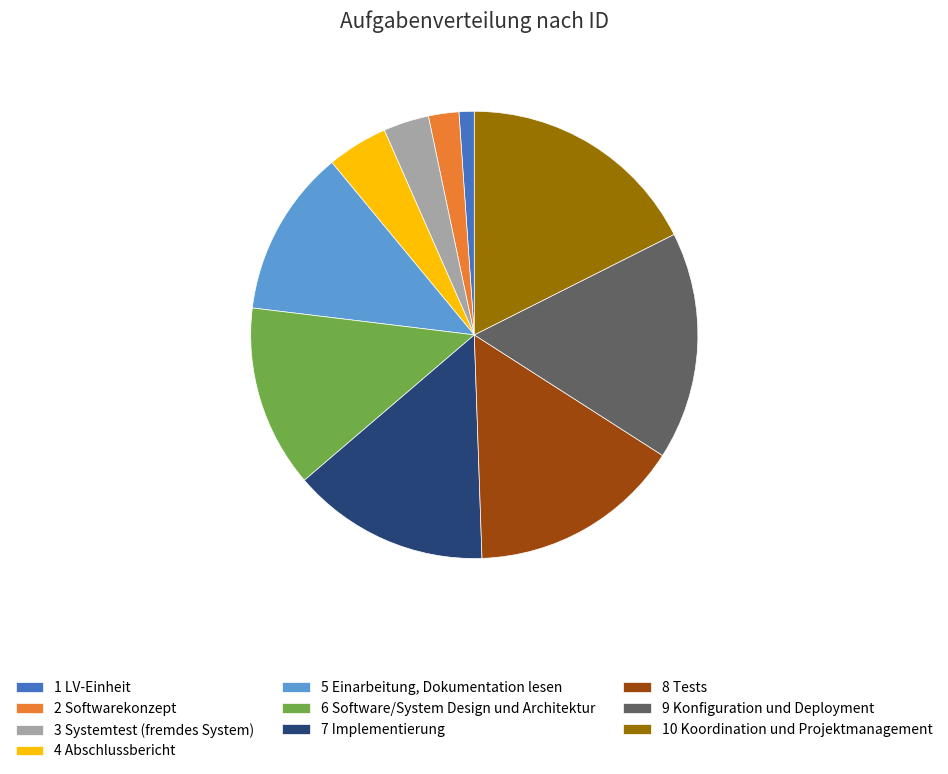

Combined, do 2 Softwarekonzept and 5 Einarbeitung, Dokumentation lesen account for over 50%?

No